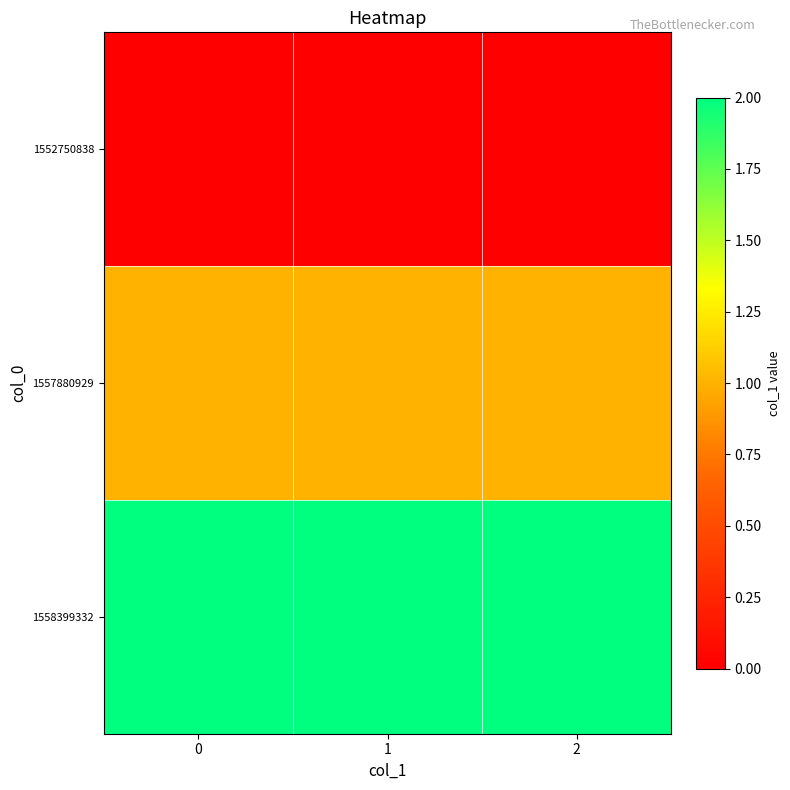

Count the number of data series in this chart.

3